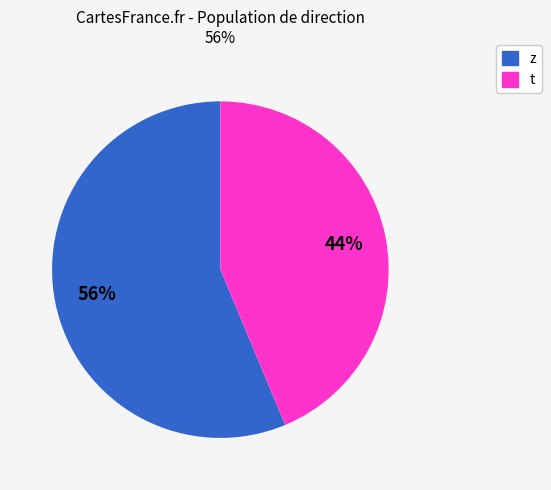

Which has a higher value, z or t?

z